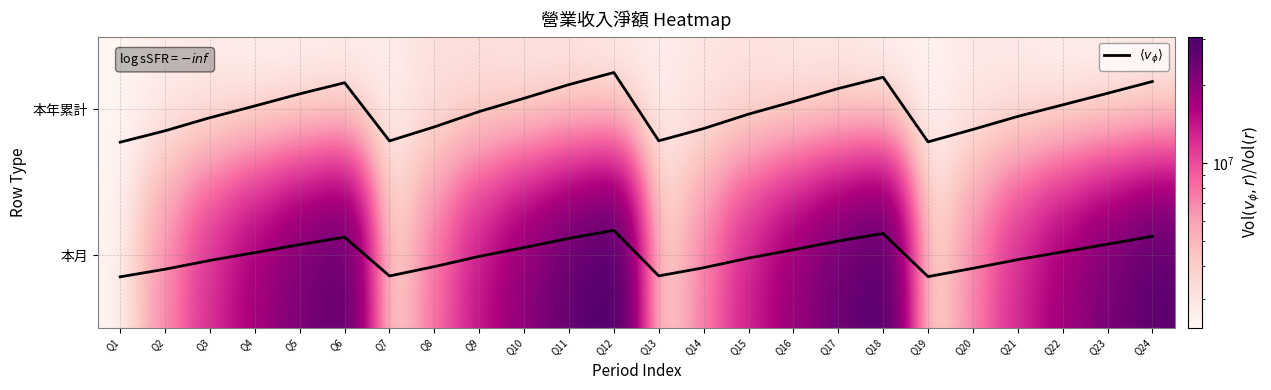

Read the $\langle v_\phi \rangle$ value at Q2.

0.9